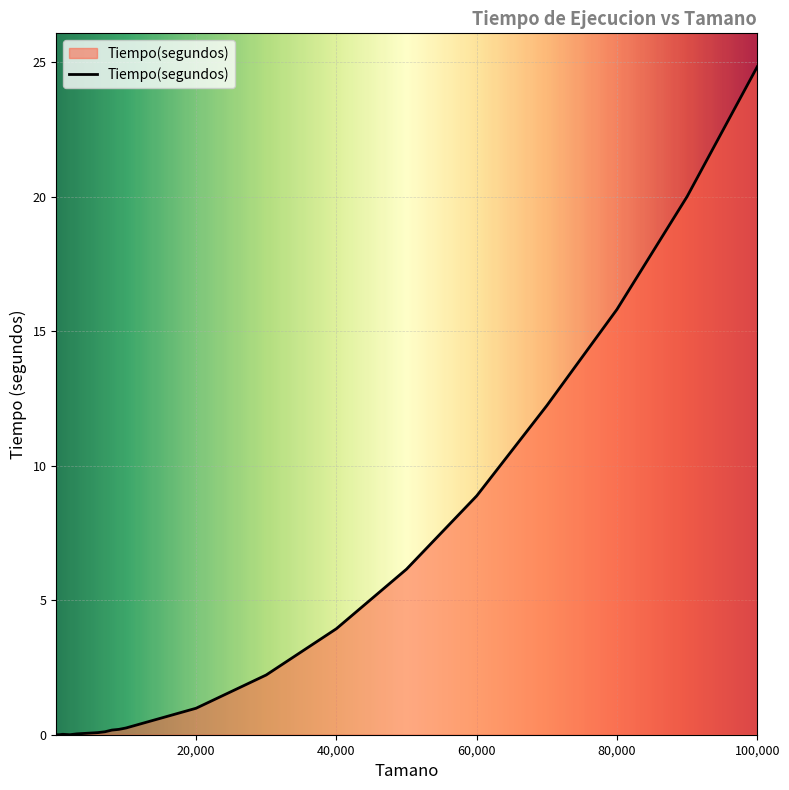

What is the difference between the maximum and minimum values?

24.8